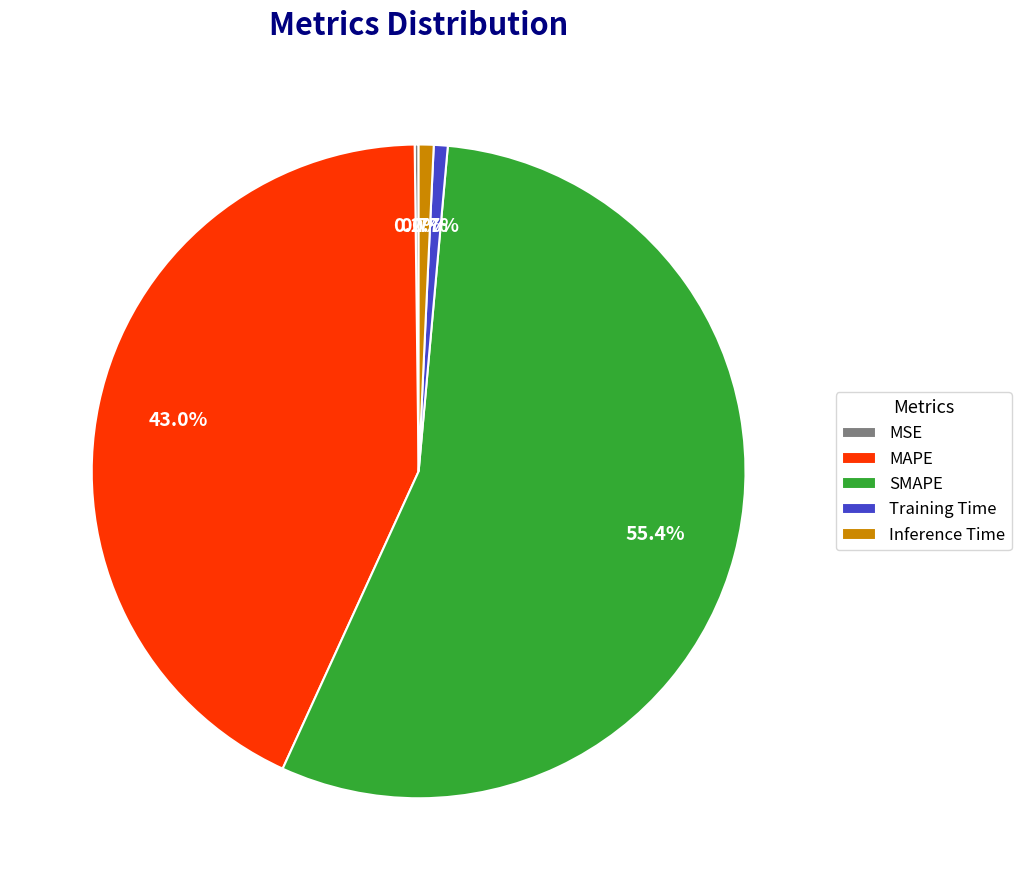

Which has a higher value, MAPE or SMAPE?

SMAPE